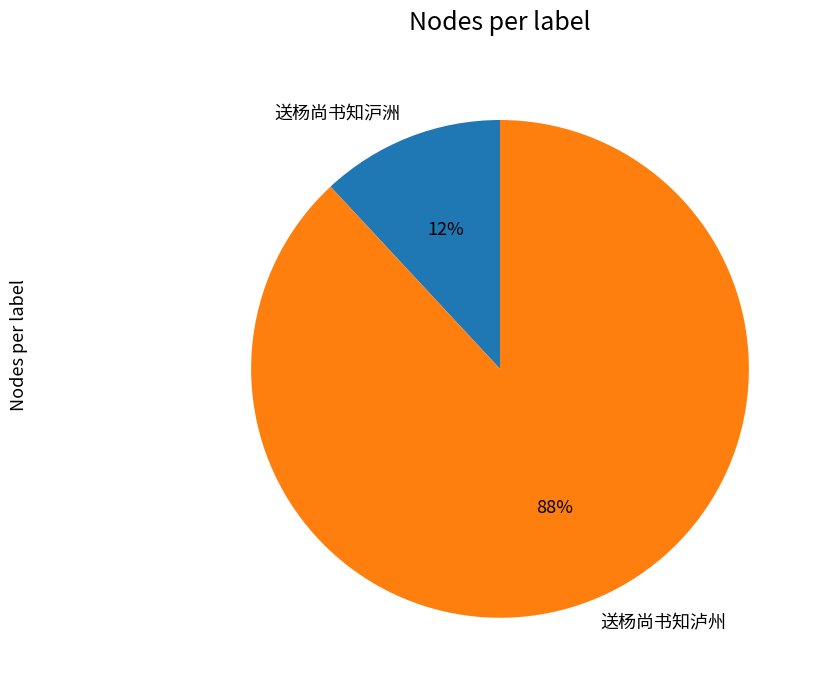

What is the smallest slice in the pie chart?

送杨尚书知沪洲